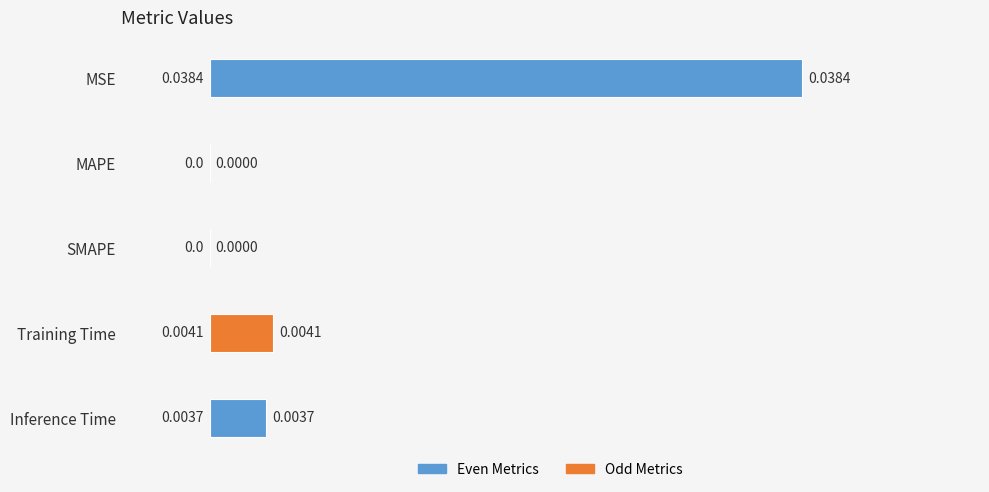

Between Inference Time and MAPE, which is larger?

Inference Time